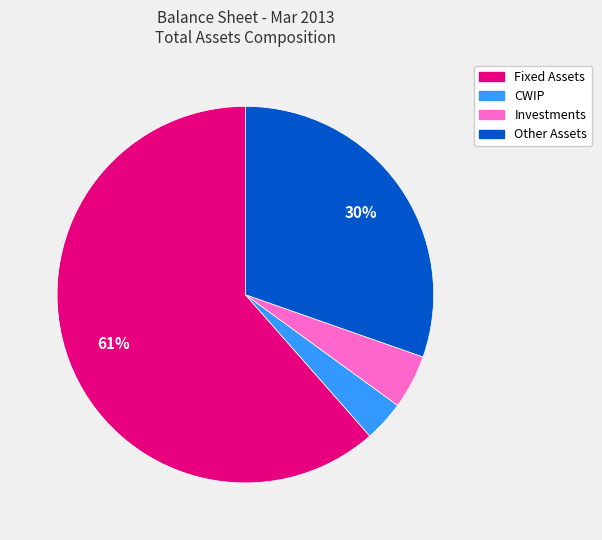

Is the sum of Investments and CWIP greater than half?

No